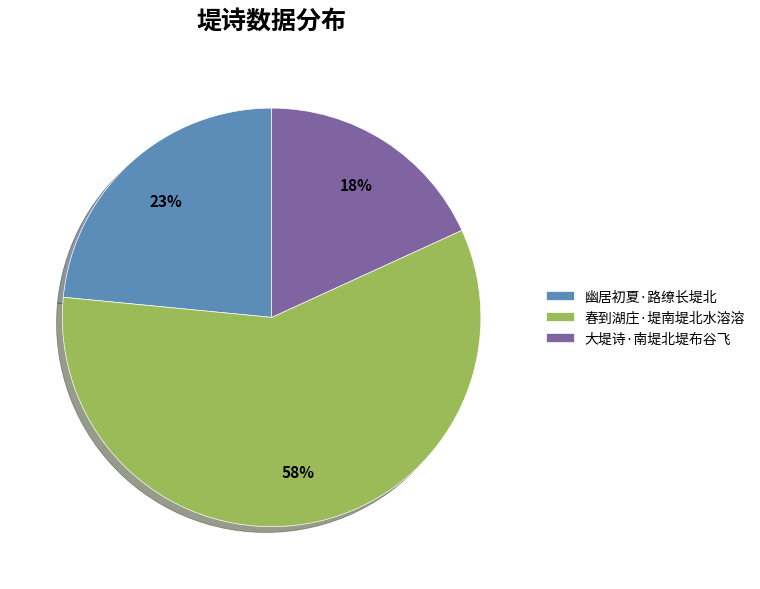

Which category accounts for the majority?

春到湖庄·堤南堤北水溶溶